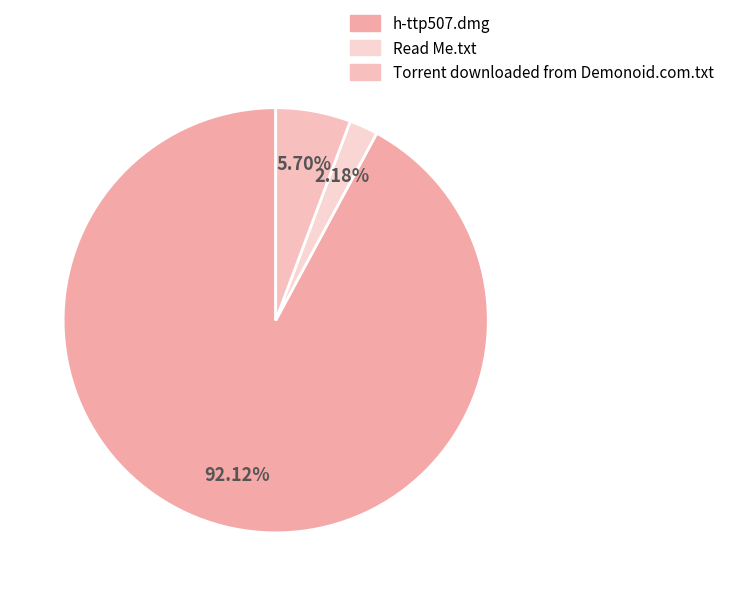

Which slice is the smallest?

Read Me.txt